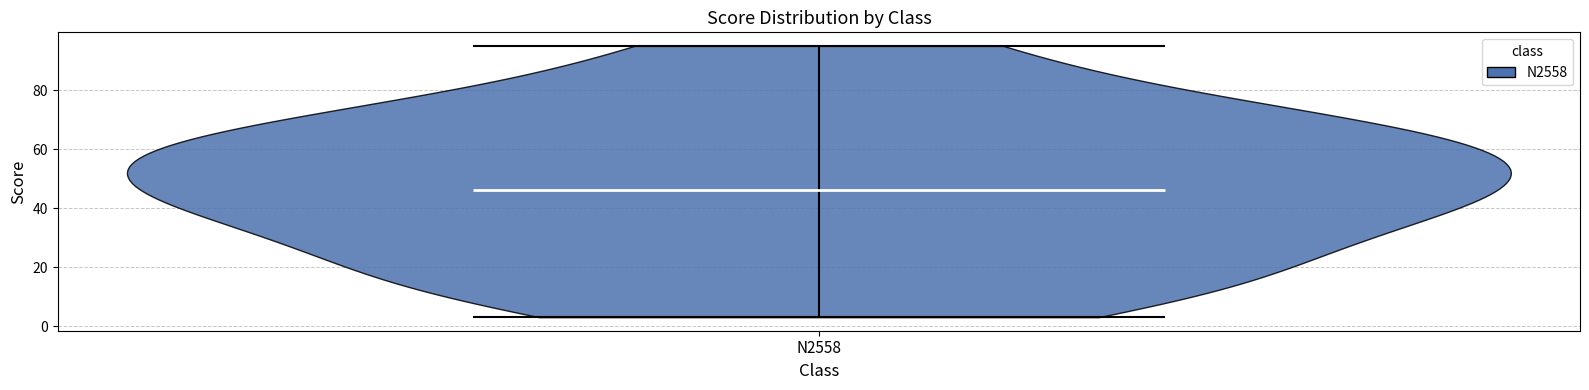

Read this violin plot against the y-axis: where its median line is, and the lowest and highest points the violin reaches. The values are not printed on the chart, so give them approximately, as read against the axis.

median line 46, lowest point 4, highest point 96